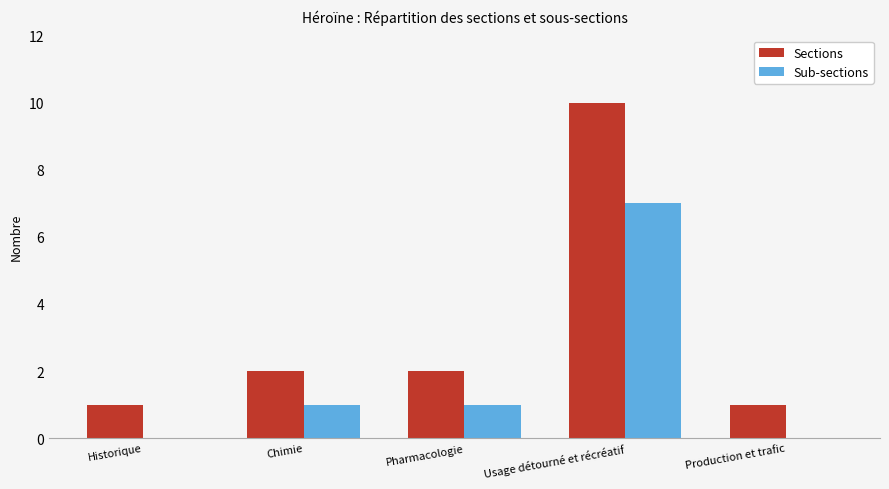

What is the average value of the Sections series?

3